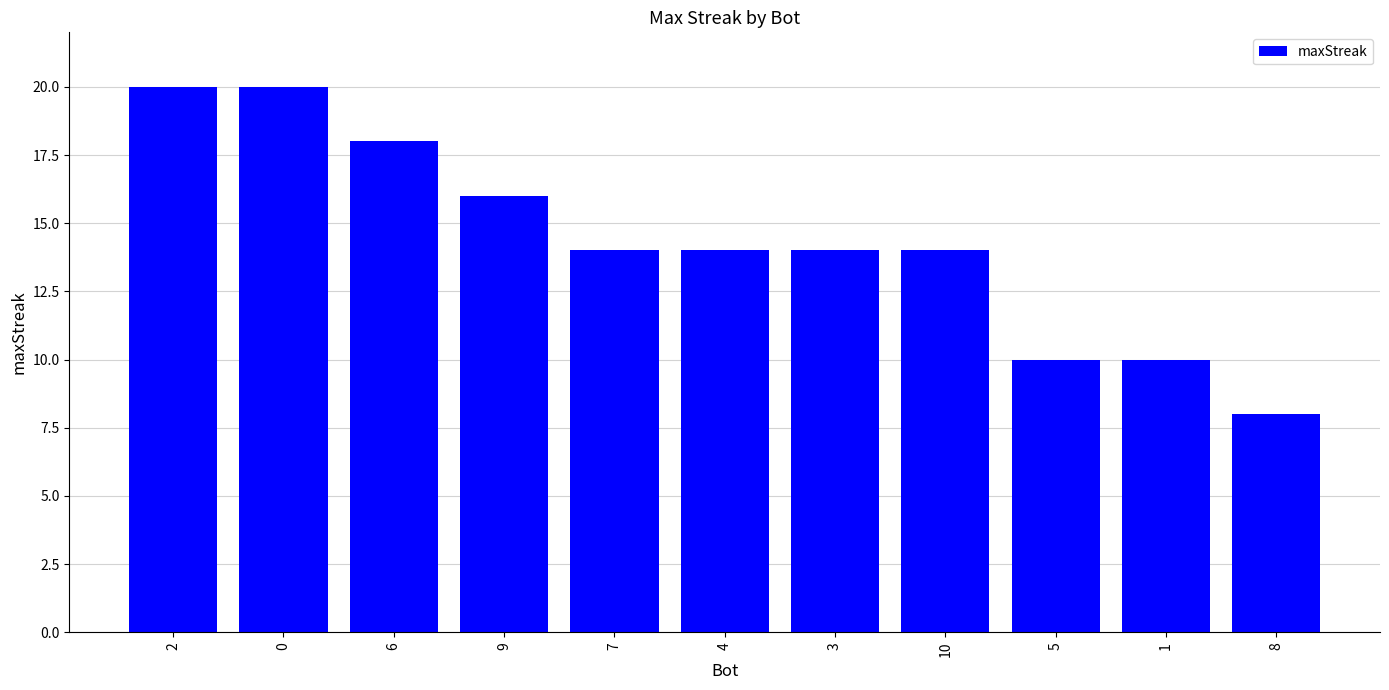

What is the sum of the values at 8 and 1?

18